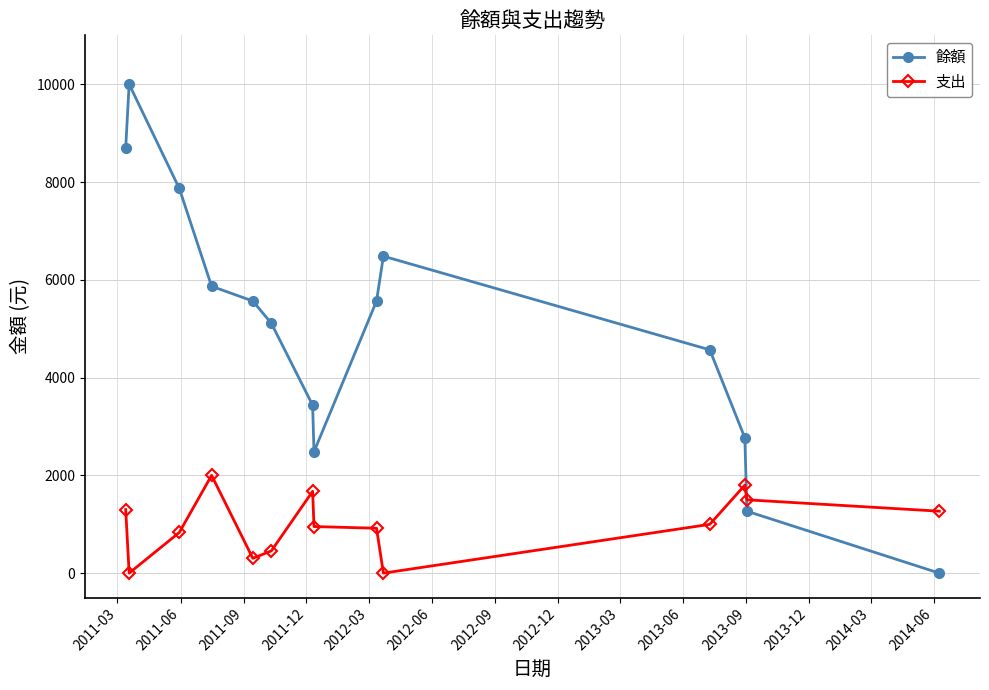

Does the chart display data point markers on the line(s)?

Yes